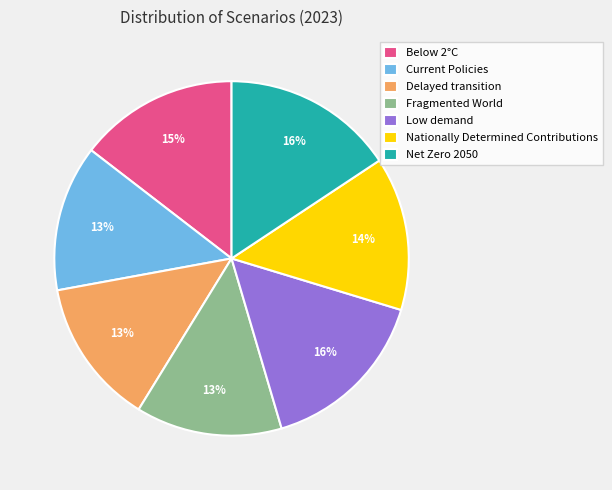

Does Delayed transition represent more than half of the total?

No